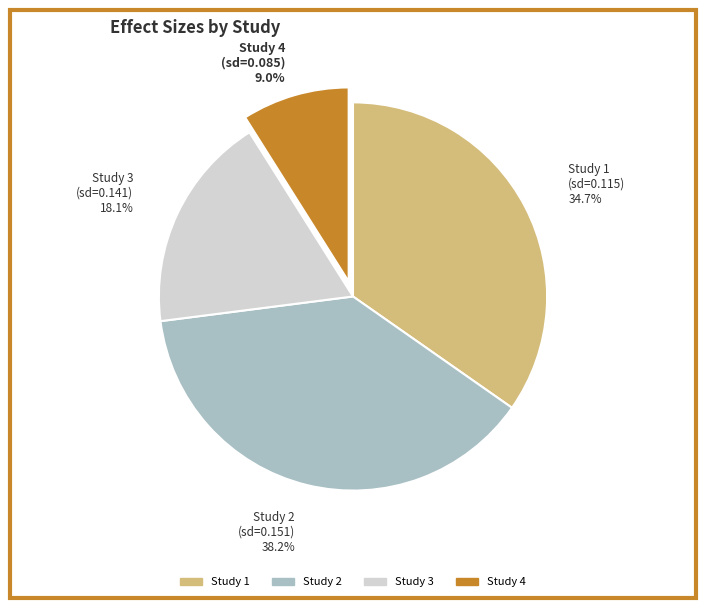

Rank the categories by value from lowest to highest.

Study 4 (sd=0.085), Study 3 (sd=0.141), Study 1 (sd=0.115), Study 2 (sd=0.151)